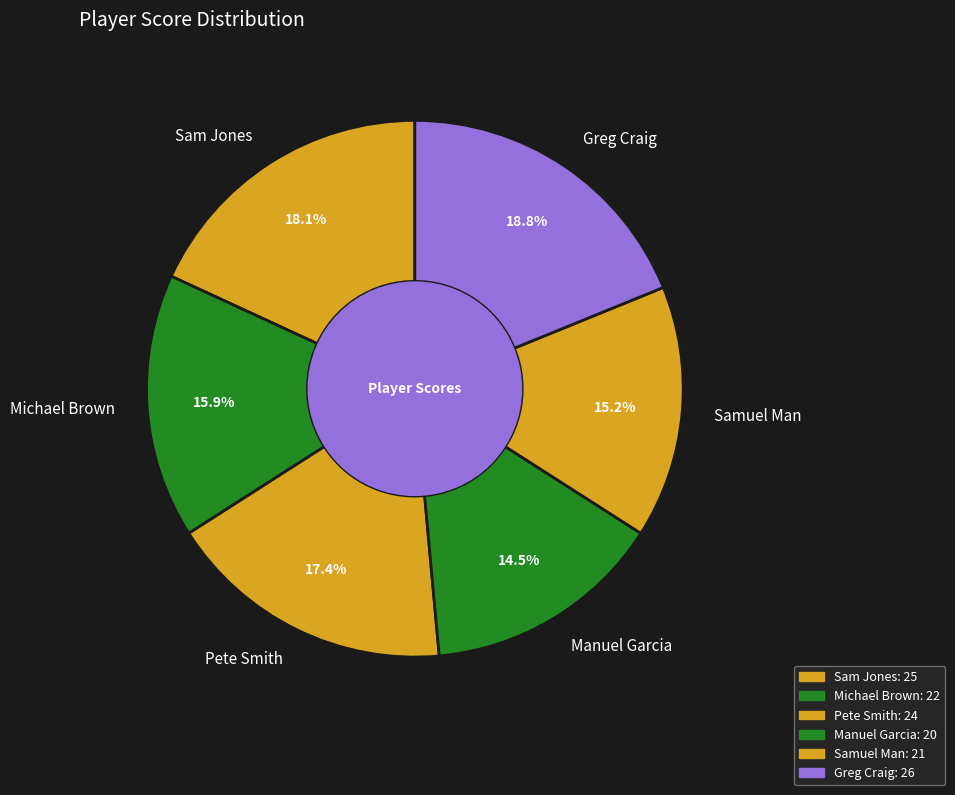

To the nearest percent, what is the difference between the Manuel Garcia and Samuel Man slice percentages?

1%